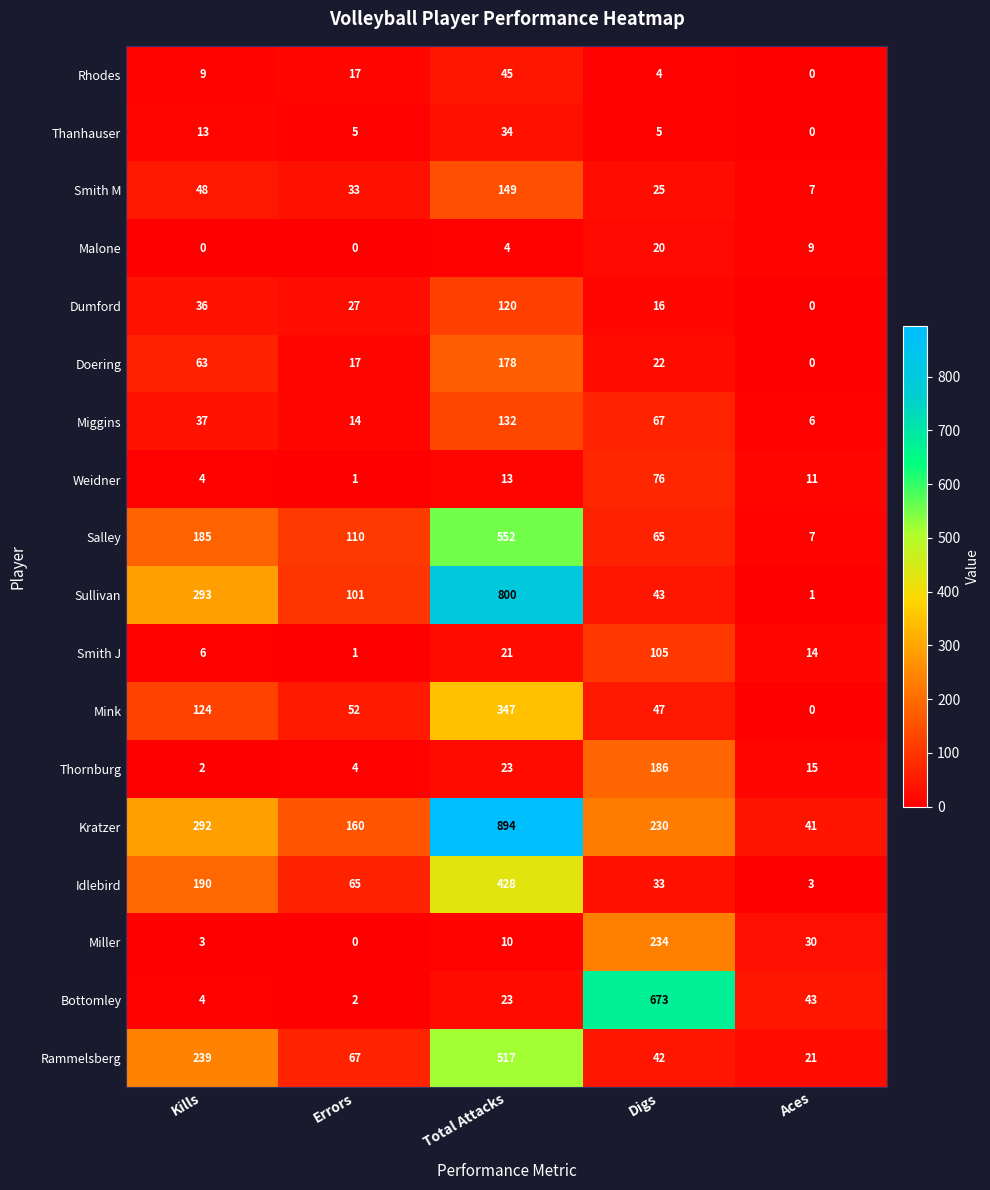

What is the difference between the maximum and minimum values in the Rammelsberg series?

496